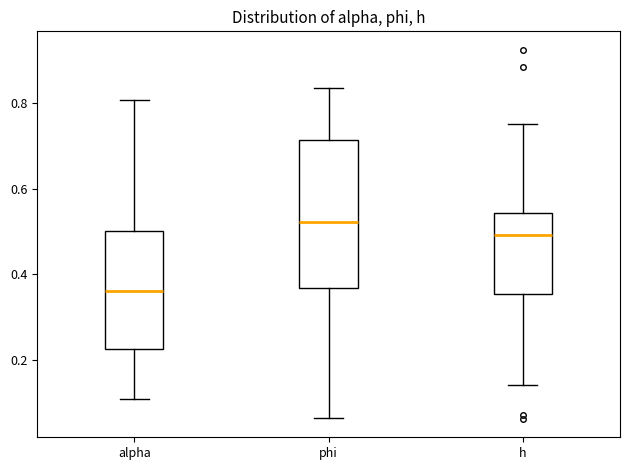

Comparing the boxes themselves (not the whiskers), which one is the tallest?

phi